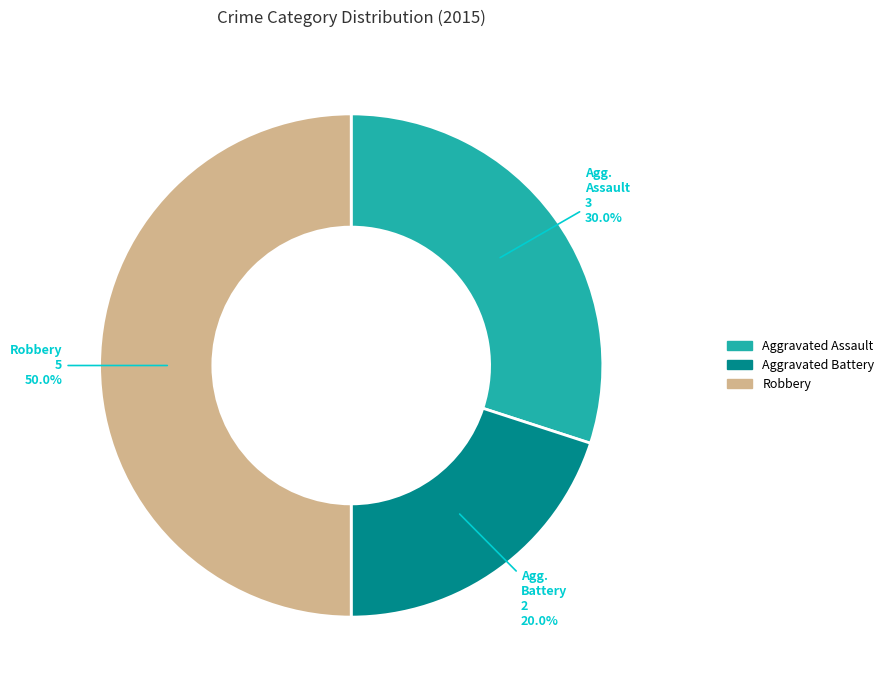

Count the number of slices in the pie.

3